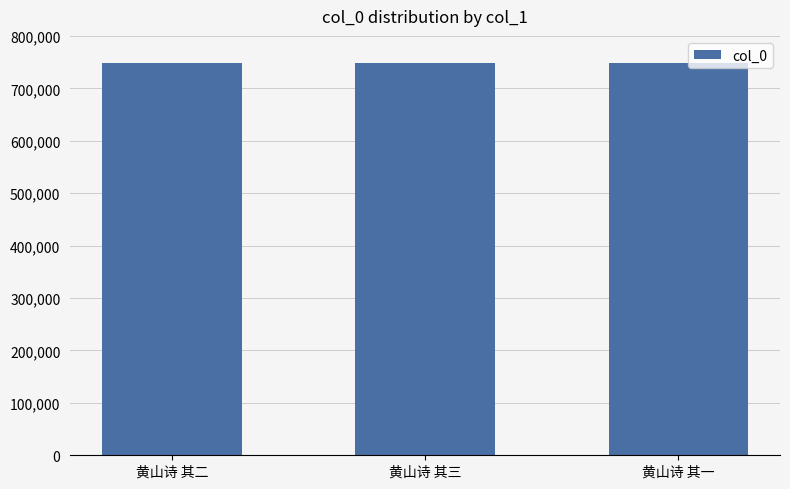

The value at 黄山诗 其二 is 1140521. True or false?

False